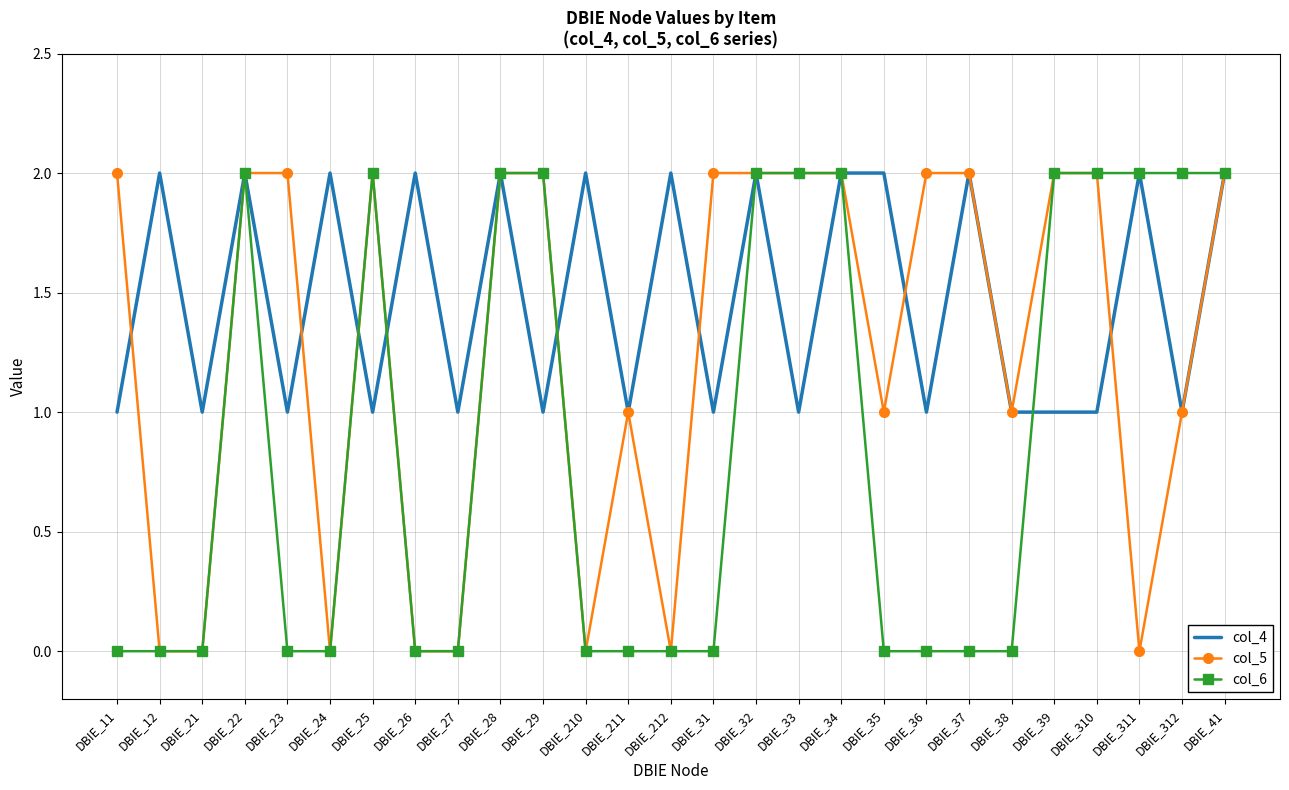

Where is the first local maximum for col_4?

DBIE_12